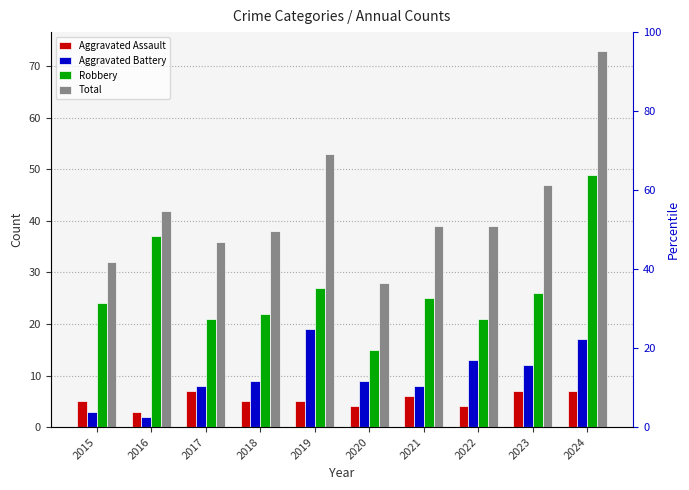

Does the chart contain any negative values?

No